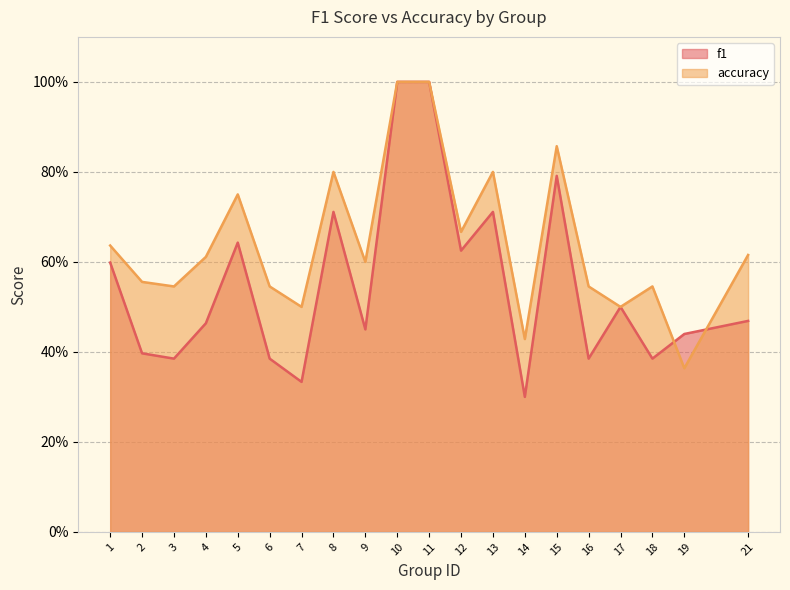

True or false: accuracy has more than 1 interior local peaks.

True